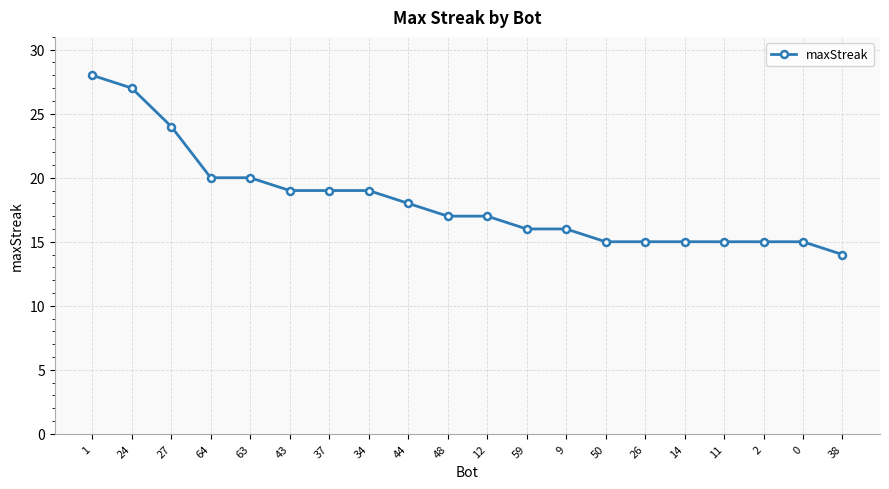

What is the label of the 20th point from the left?

38